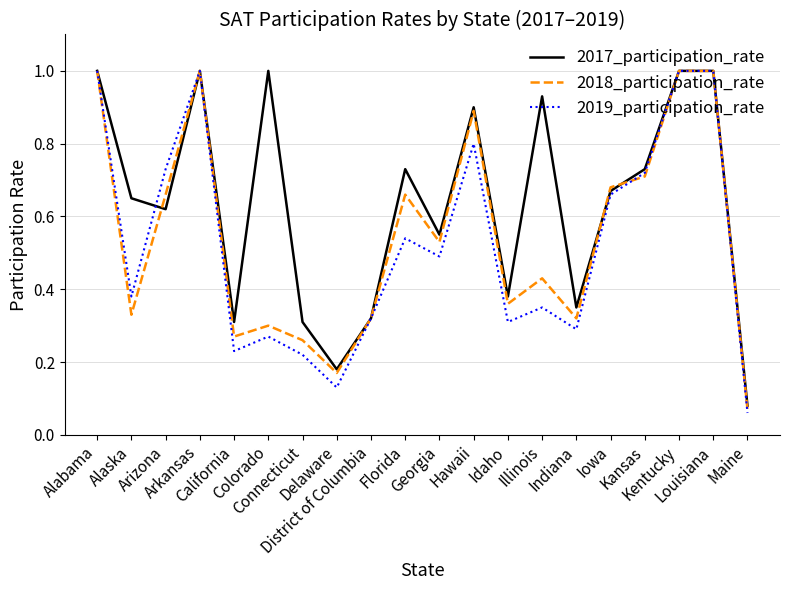

Which series has the largest total across all categories?

2017_participation_rate